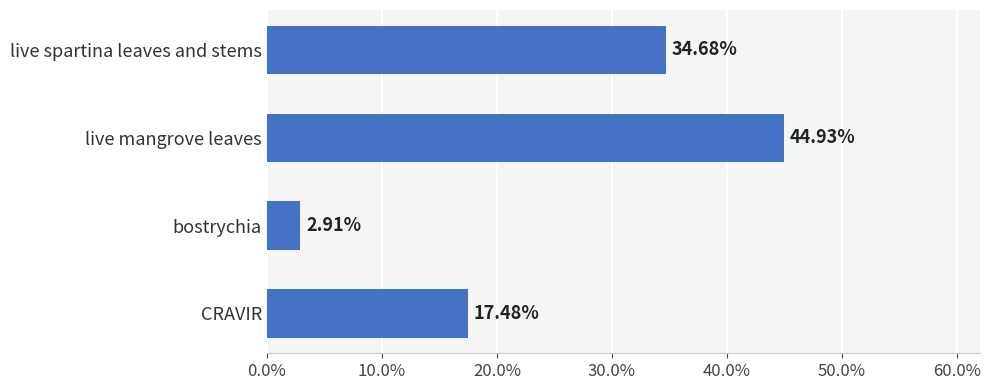

What is the difference between the second highest and second lowest values?

0.2